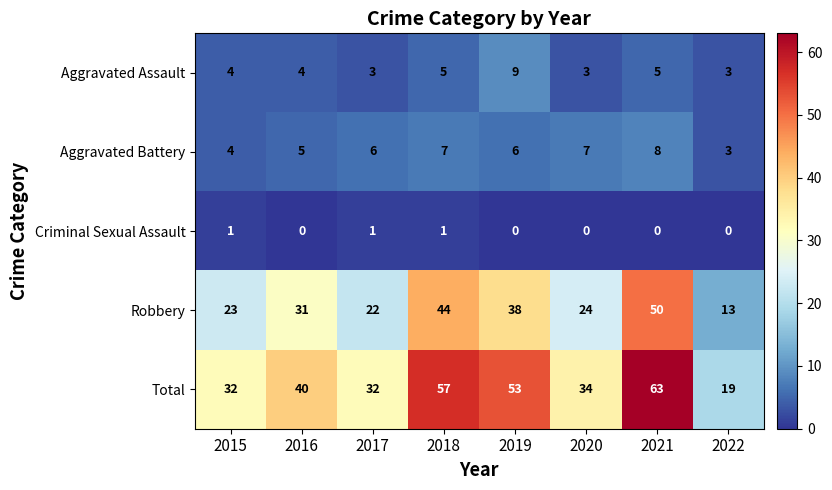

How many Criminal Sexual Assault values are between 0 and 1?

8